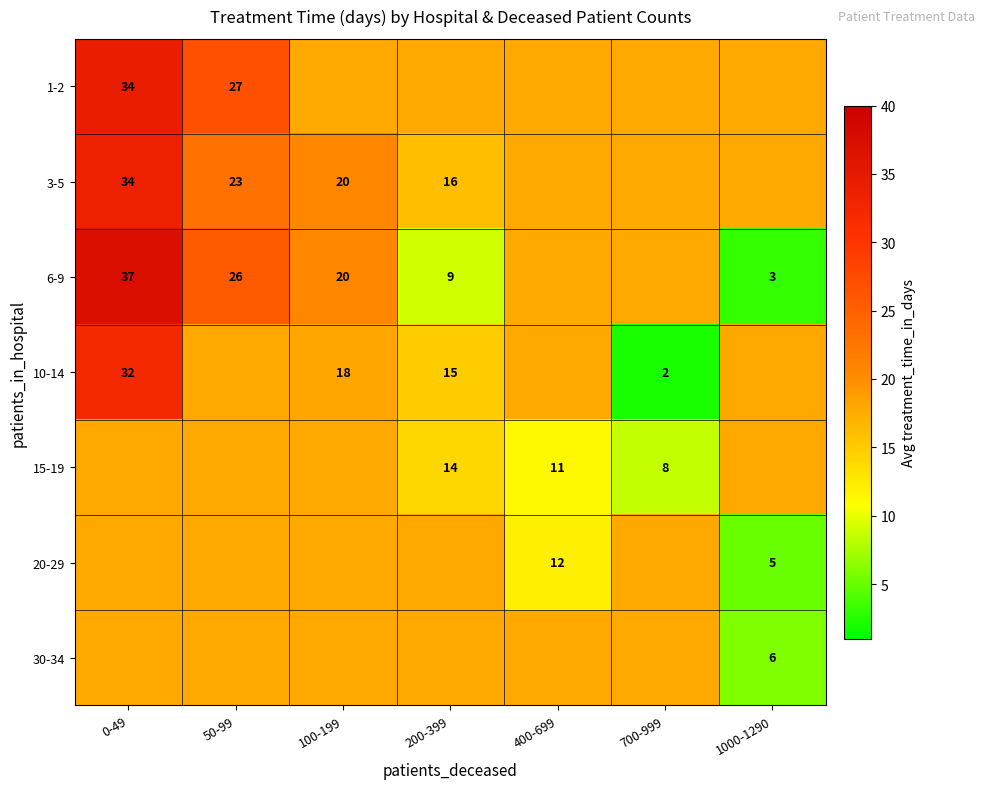

Is the value of 6-9 at 200-399 greater than the value of 3-5 at 0-49?

No